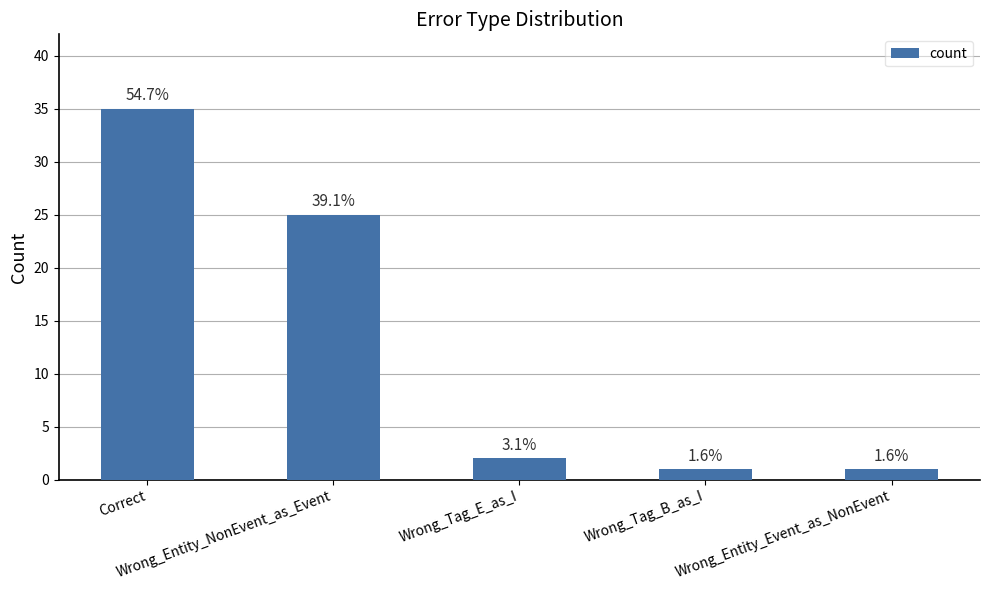

What is the value of the 2nd bar from the left?

25